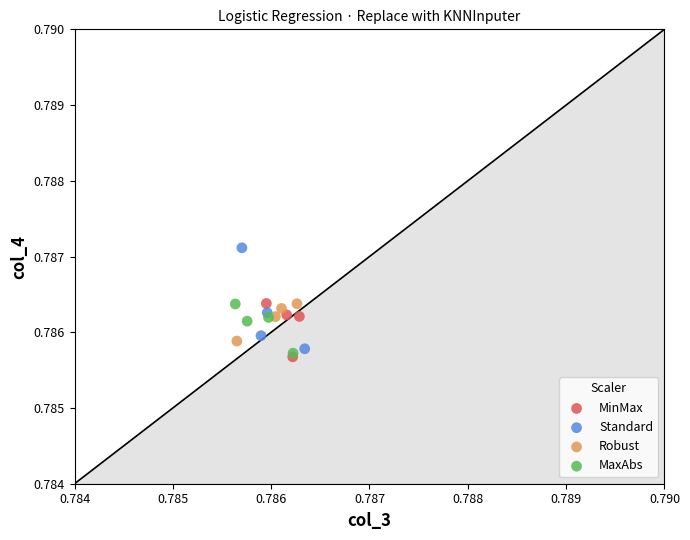

Which series has the largest Y range (max minus min)?

Standard